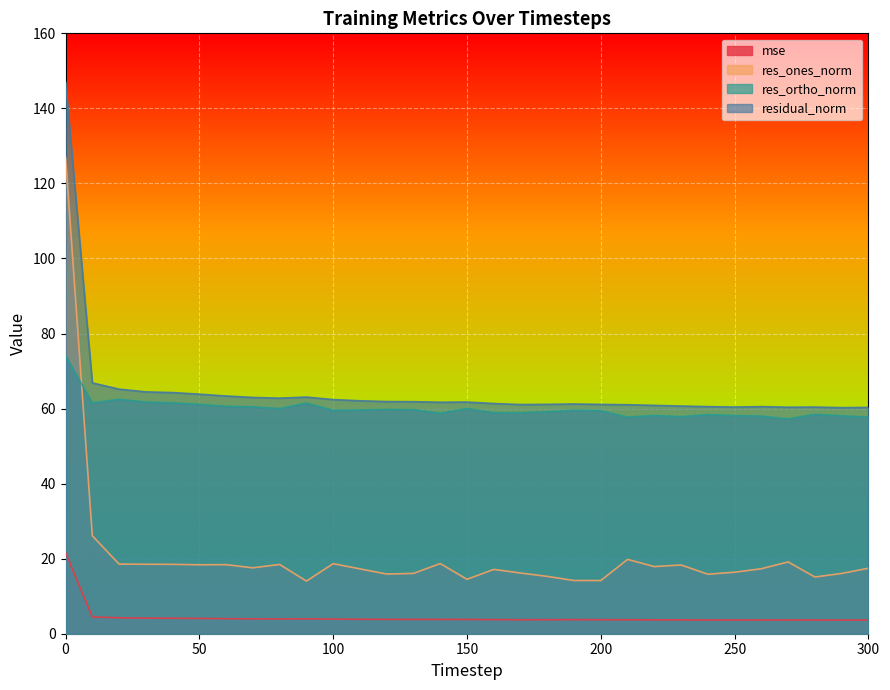

How many data points in res_ortho_norm are less than 59?

13